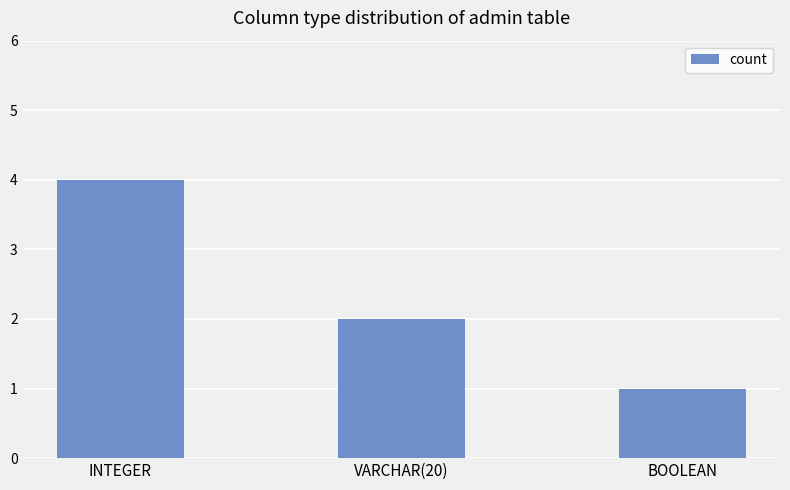

Approximately how many times larger is the value at INTEGER compared to BOOLEAN?

4.0